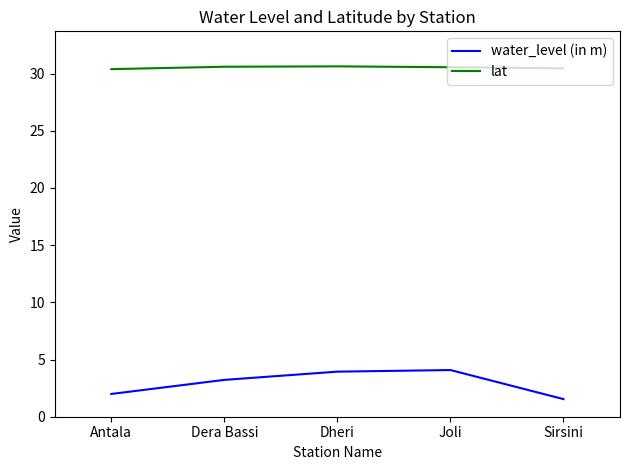

The value of water_level (in m) at Dera Bassi is 1.3. True or false?

False